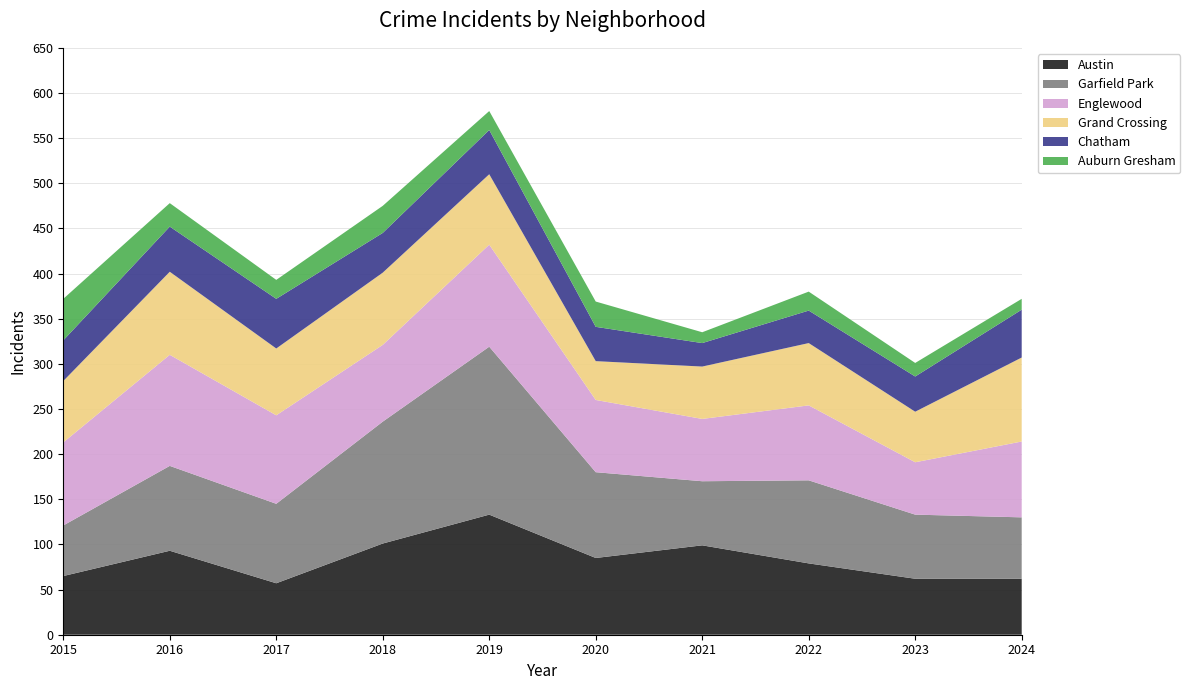

Reading left to right, what are all the values shown in this chart?

Austin: 65	93	57	101	133	85	99	79	62	62
Garfield Park: 56	94	88	135	186	95	71	92	71	68
Englewood: 92	123	98	85	113	80	69	83	58	84
Grand Crossing: 68	92	74	80	78	43	58	69	56	93
Chatham: 45	50	55	44	49	38	26	36	39	53
Auburn Gresham: 46	26	21	30	21	28	12	21	15	12